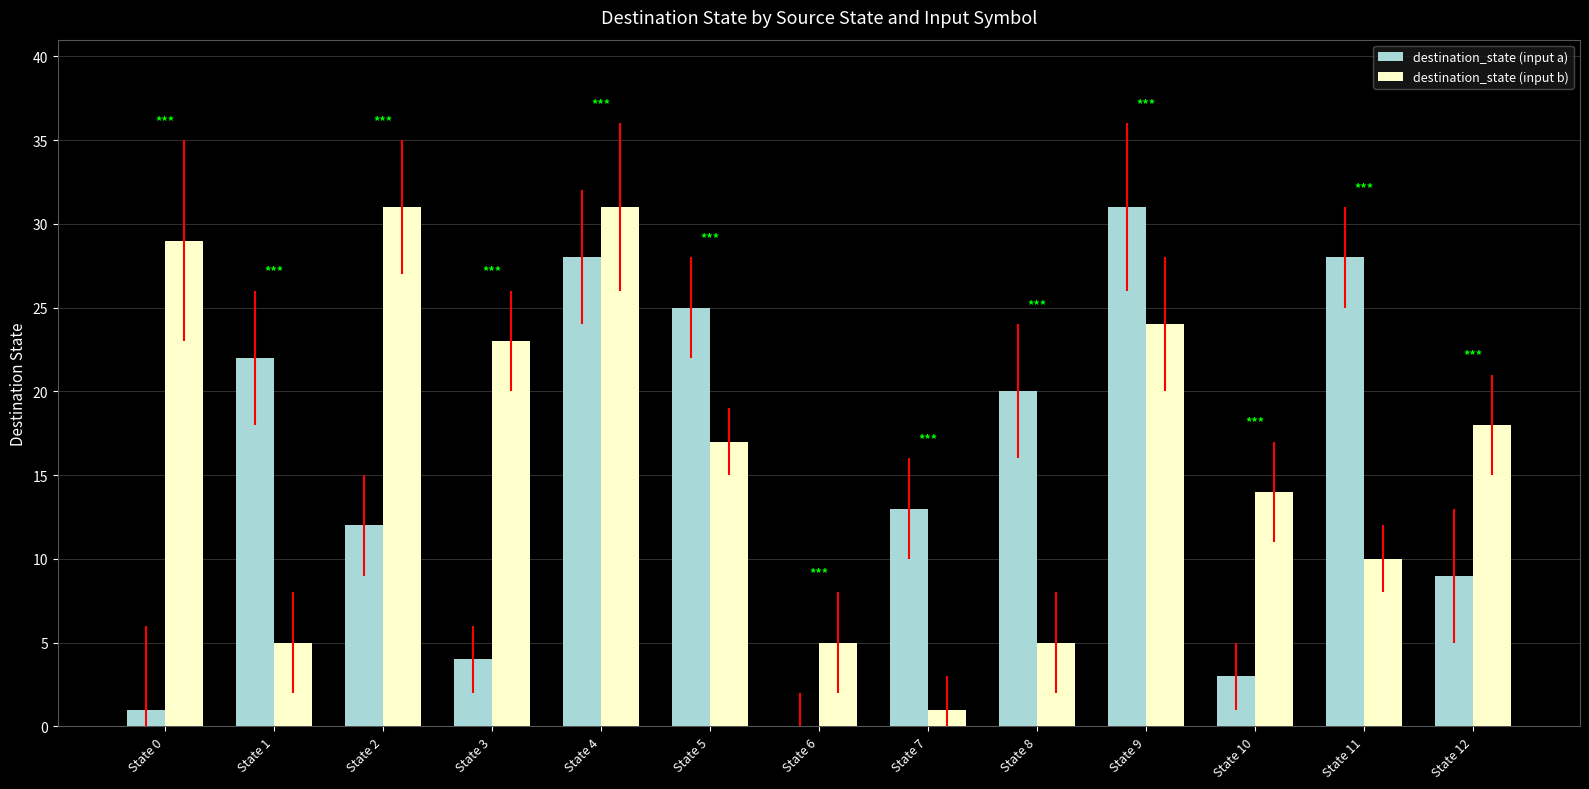

Where is destination_state (input a) nearest to the value 15?

State 7